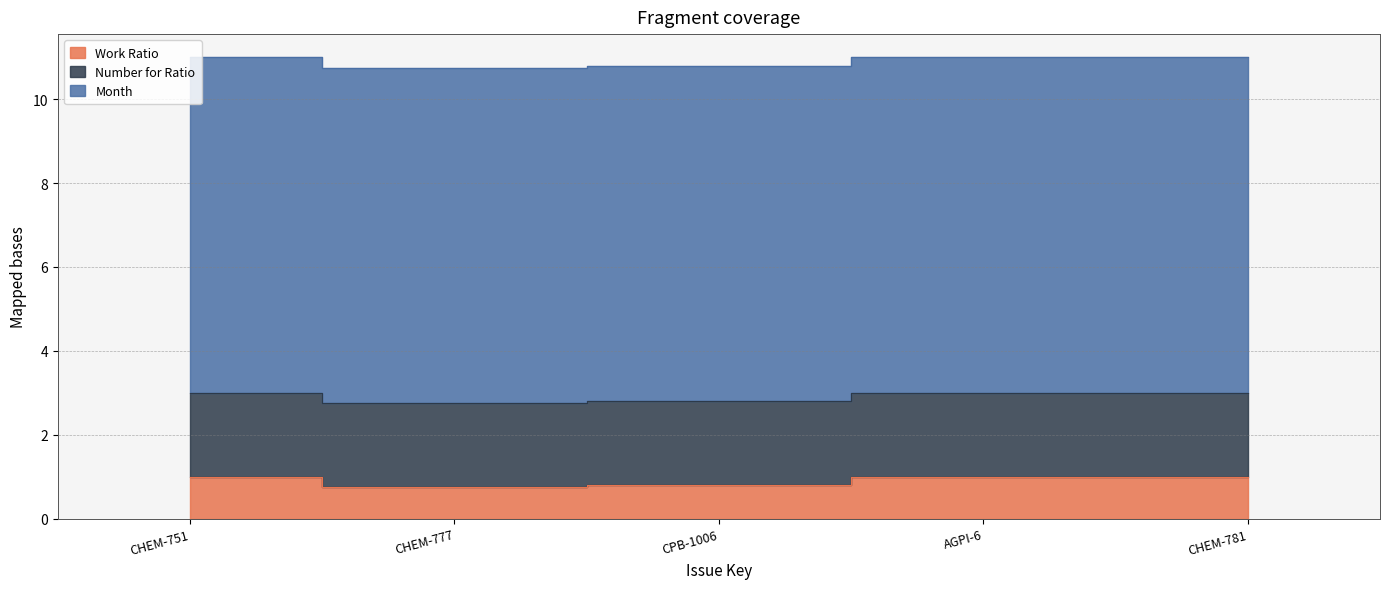

Which series changed the most between CHEM-777 and AGPI-6?

Work Ratio